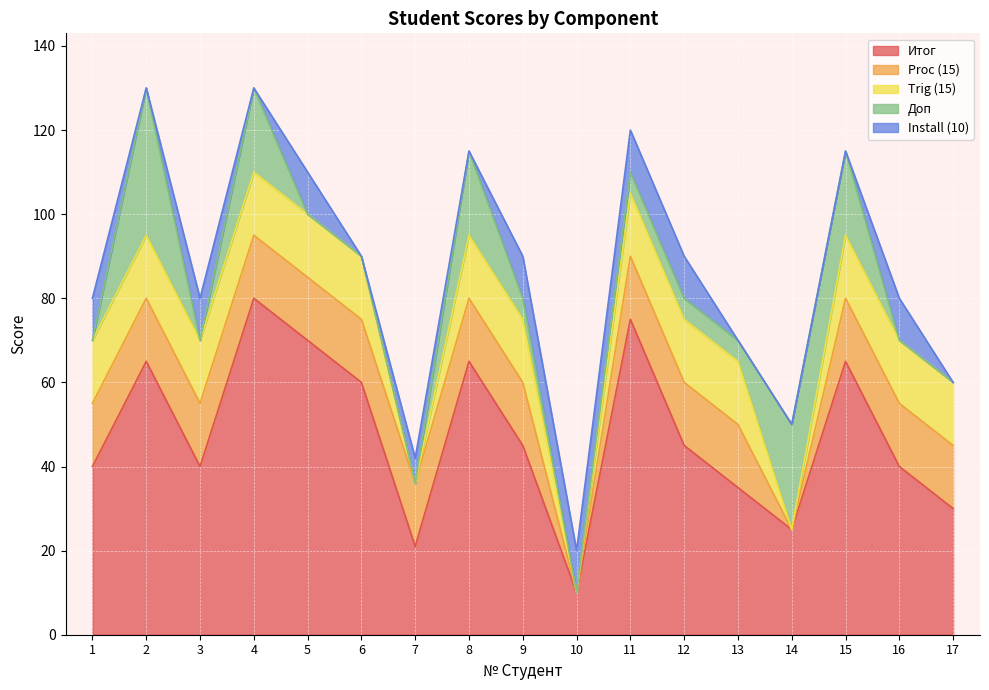

Reading left to right, what are all the values shown in this chart?

Итог: 40	65	40	80	70	60	21	65	45	10	75	45	35	25	65	40	30
Proc (15): 15	15	15	15	15	15	15	15	15	0	15	15	15	0	15	15	15
Trig (15): 15	15	15	15	15	15	0	15	15	0	15	15	15	0	15	15	15
Доп: 0	35	0	20	0	0	0	20	5	0	5	5	5	25	20	0	0
Install (10): 10	0	10	0	10	0	6	0	10	10	10	10	0	0	0	10	0